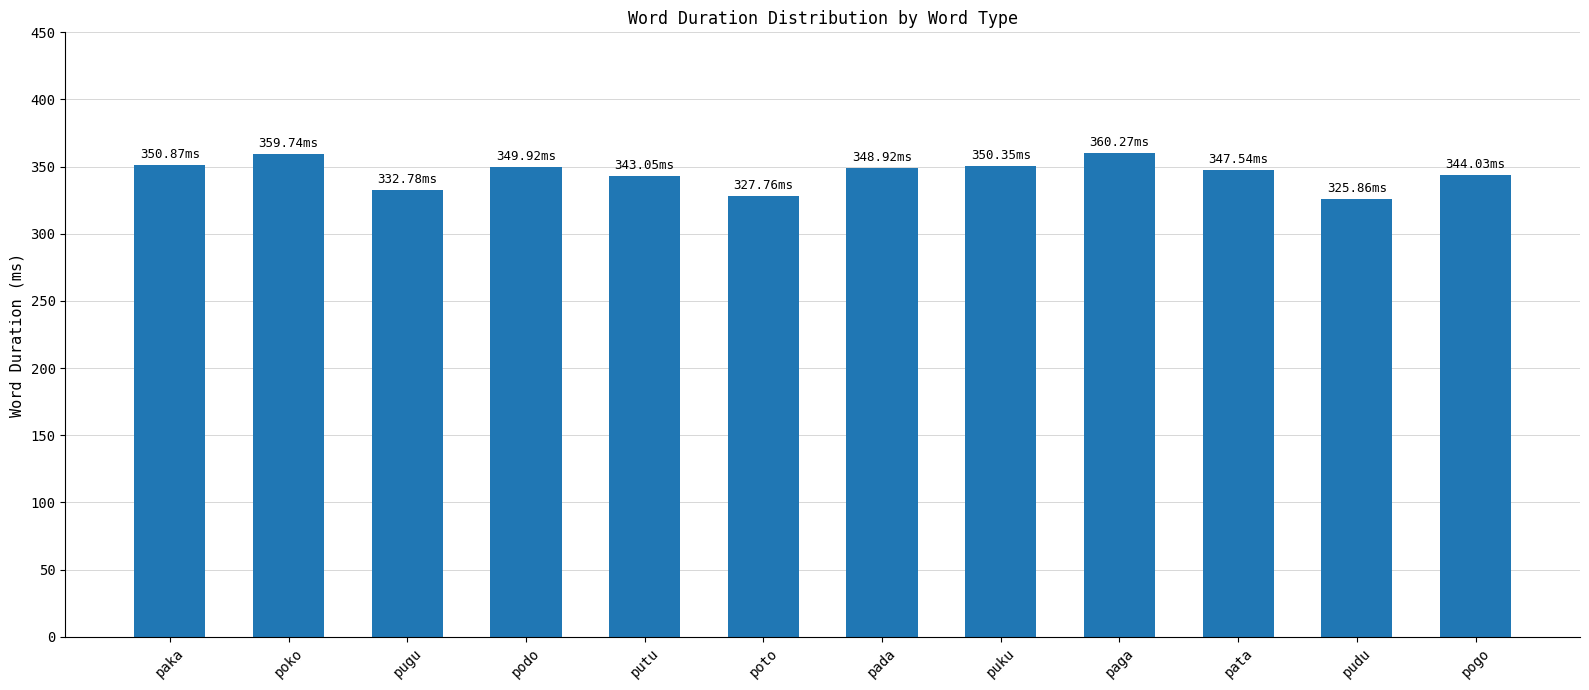

What is the label of the 3rd bar from the right?

pata